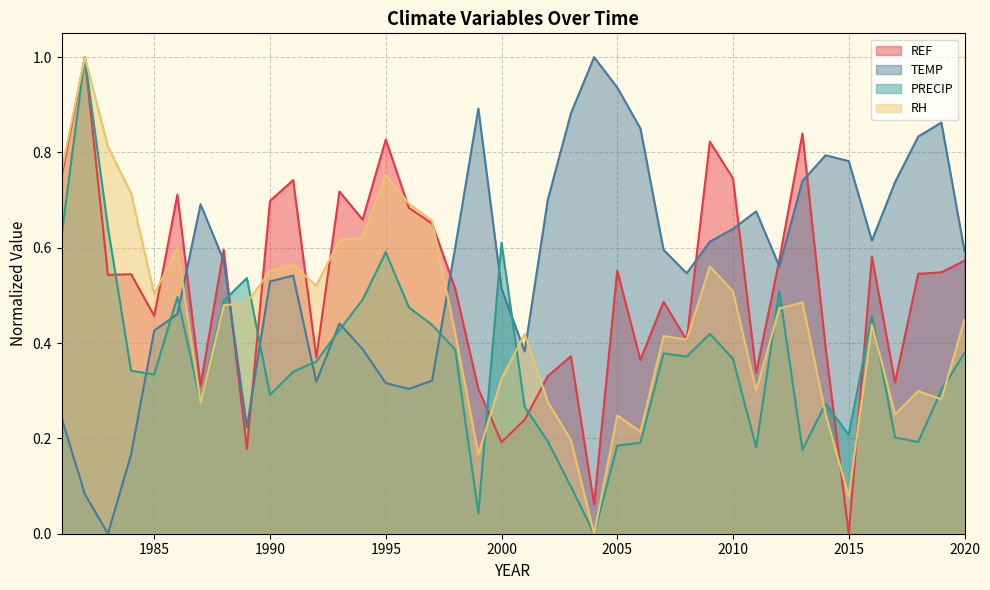

How many values in the TEMP series exceed 0?

39